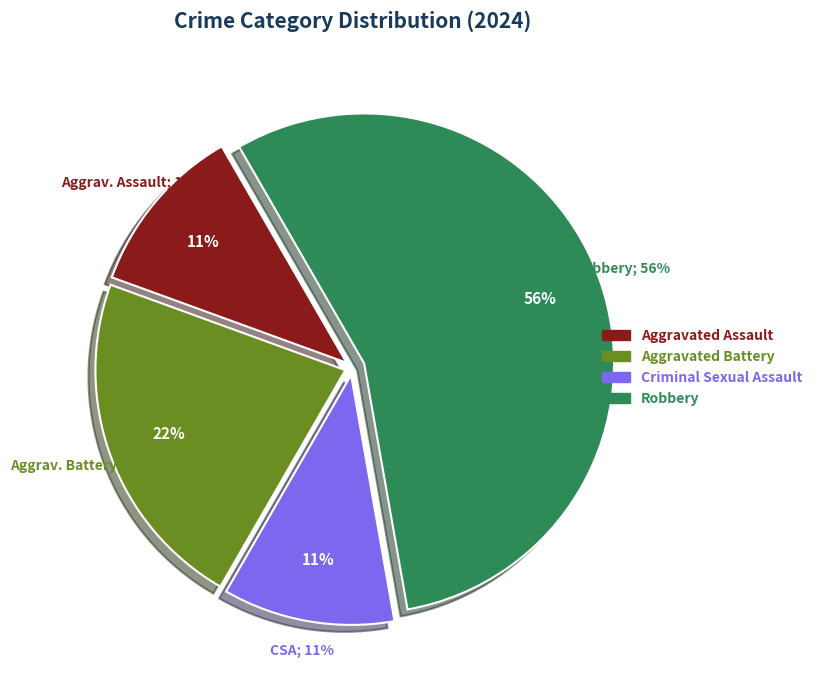

Which slice is the largest?

Robbery